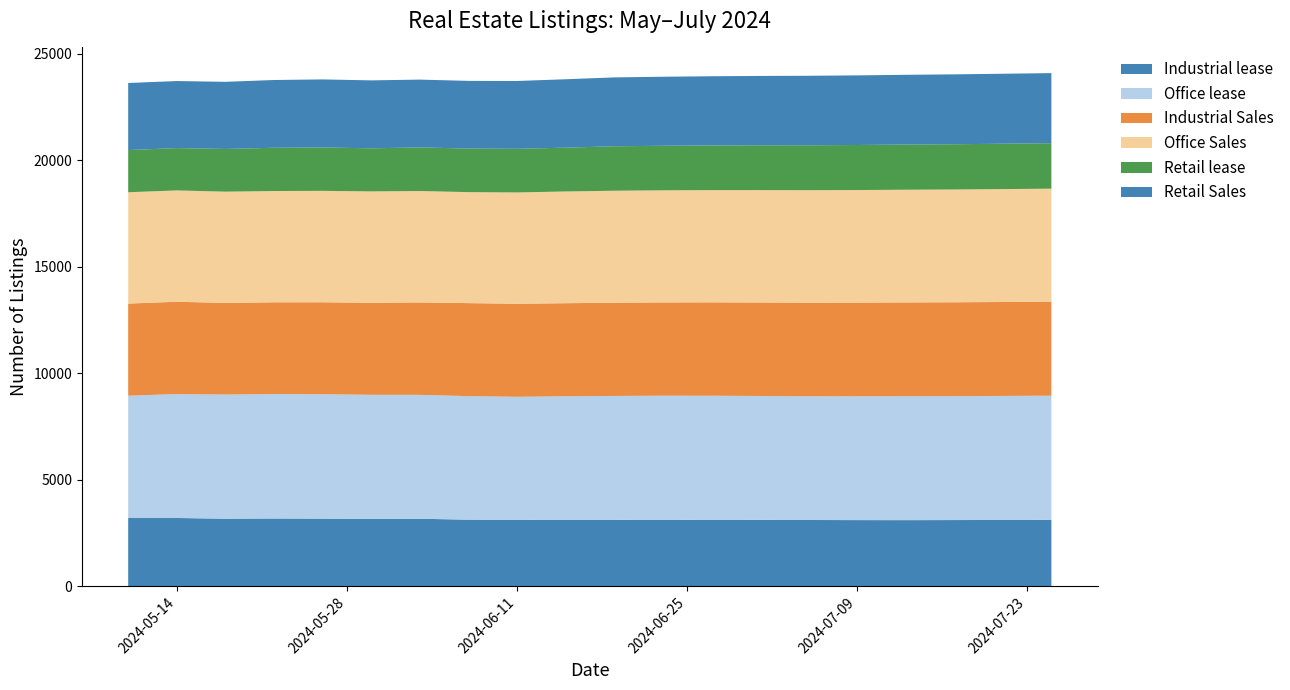

Reading left to right, list all the values displayed in this chart.

Industrial lease: 2024-05-10=3209	2024-05-14=3210	2024-05-18=3175	2024-05-22=3185	2024-05-26=3178	2024-05-30=3170	2024-06-03=3174	2024-06-07=3130	2024-06-11=3125	2024-06-15=3114	2024-06-19=3120	2024-06-23=3125	2024-06-27=3118	2024-07-01=3122	2024-07-05=3115	2024-07-09=3110	2024-07-13=3108	2024-07-17=3112	2024-07-21=3118	2024-07-25=3122
Office lease: 2024-05-10=5742	2024-05-14=5817	2024-05-18=5831	2024-05-22=5843	2024-05-26=5843	2024-05-30=5822	2024-06-03=5817	2024-06-07=5799	2024-06-11=5774	2024-06-15=5810	2024-06-19=5819	2024-06-23=5825	2024-06-27=5830	2024-07-01=5815	2024-07-05=5808	2024-07-09=5812	2024-07-13=5820	2024-07-17=5818	2024-07-21=5822	2024-07-25=5828
Industrial Sales: 2024-05-10=4324	2024-05-14=4334	2024-05-18=4301	2024-05-22=4307	2024-05-26=4316	2024-05-30=4321	2024-06-03=4338	2024-06-07=4368	2024-06-11=4367	2024-06-15=4369	2024-06-19=4377	2024-06-23=4380	2024-06-27=4385	2024-07-01=4390	2024-07-05=4395	2024-07-09=4398	2024-07-13=4402	2024-07-17=4406	2024-07-21=4410	2024-07-25=4415
Office Sales: 2024-05-10=5227	2024-05-14=5226	2024-05-18=5222	2024-05-22=5224	2024-05-26=5230	2024-05-30=5229	2024-06-03=5230	2024-06-07=5211	2024-06-11=5226	2024-06-15=5245	2024-06-19=5257	2024-06-23=5262	2024-06-27=5268	2024-07-01=5275	2024-07-05=5280	2024-07-09=5285	2024-07-13=5290	2024-07-17=5295	2024-07-21=5300	2024-07-25=5305
Retail lease: 2024-05-10=1980	2024-05-14=1989	2024-05-18=2005	2024-05-22=2031	2024-05-26=2039	2024-05-30=2022	2024-06-03=2049	2024-06-07=2044	2024-06-11=2049	2024-06-15=2057	2024-06-19=2087	2024-06-23=2092	2024-06-27=2098	2024-07-01=2105	2024-07-05=2110	2024-07-09=2115	2024-07-13=2120	2024-07-17=2125	2024-07-21=2130	2024-07-25=2135
Retail Sales: 2024-05-10=3149	2024-05-14=3146	2024-05-18=3152	2024-05-22=3181	2024-05-26=3193	2024-05-30=3190	2024-06-03=3182	2024-06-07=3178	2024-06-11=3184	2024-06-15=3211	2024-06-19=3233	2024-06-23=3240	2024-06-27=3248	2024-07-01=3255	2024-07-05=3262	2024-07-09=3268	2024-07-13=3275	2024-07-17=3280	2024-07-21=3285	2024-07-25=3290